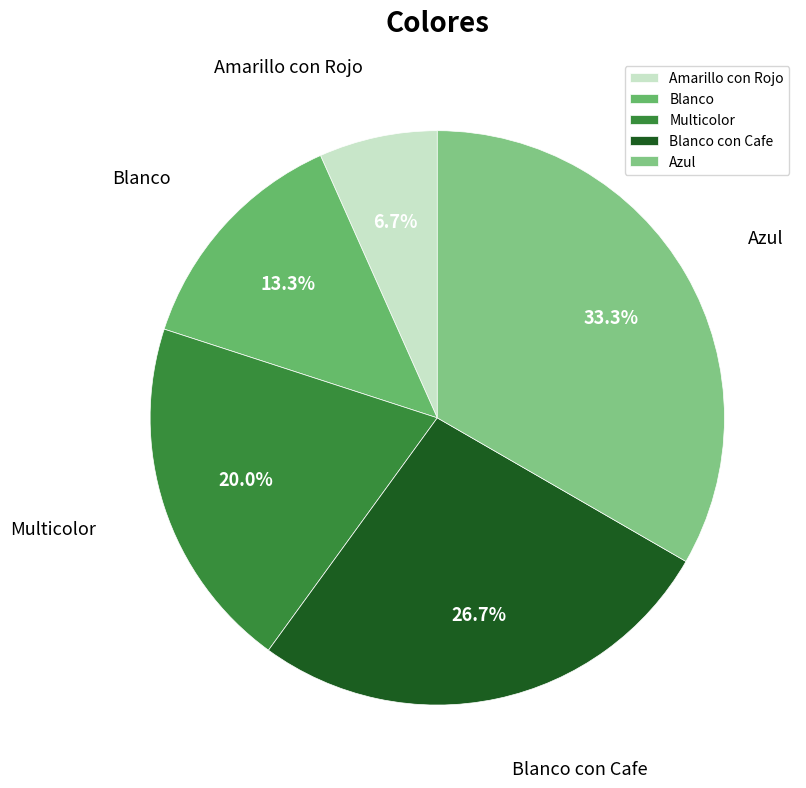

What is the ratio of the value at Blanco to the value at Multicolor?

0.7